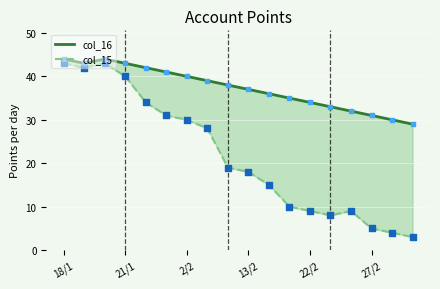

Which series has the largest total across all categories?

col_16